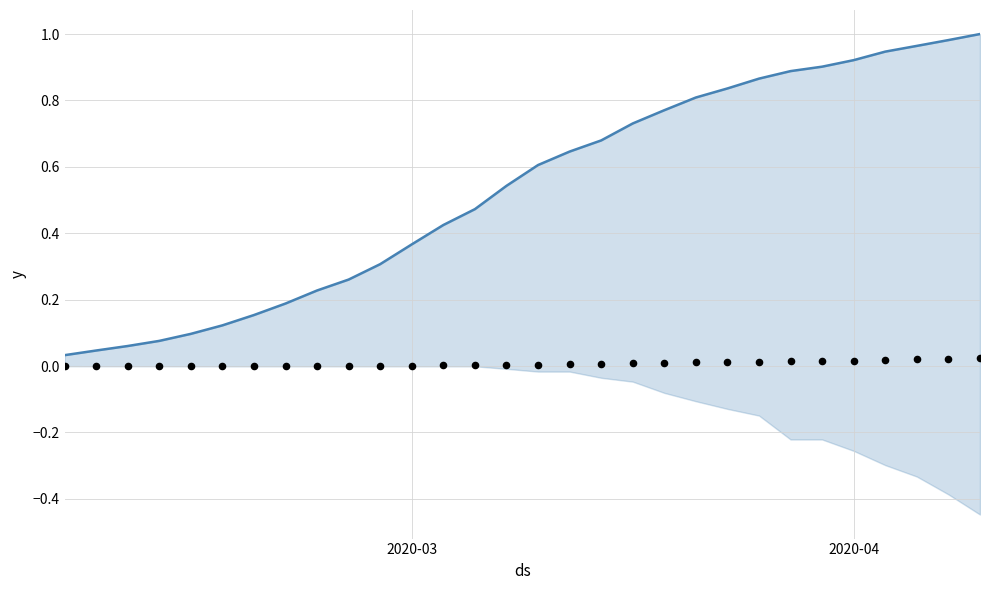

Which series has the largest Y range (max minus min)?

confirmed